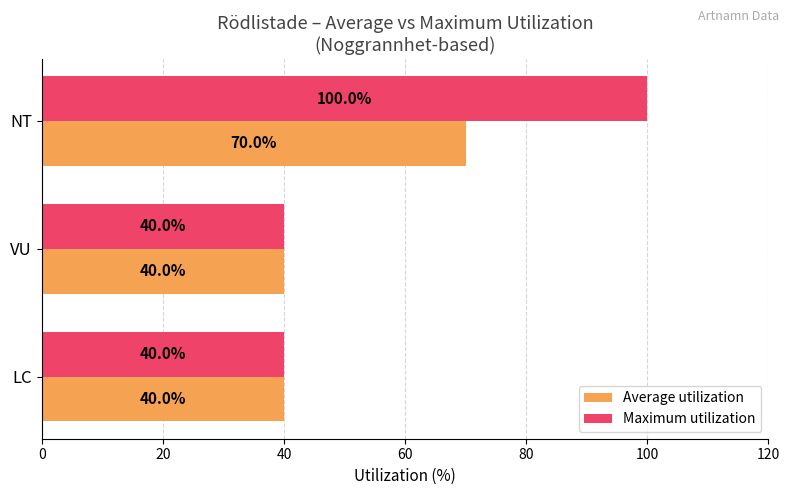

The Maximum utilization series shows 67 at VU. True or false?

False